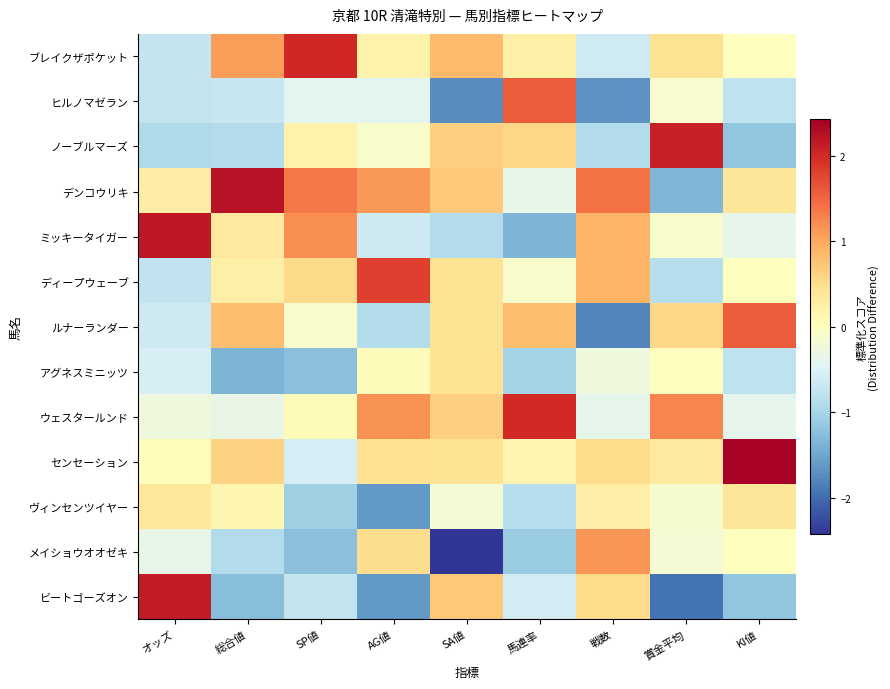

At which category is the sum across all series the highest?

SA値